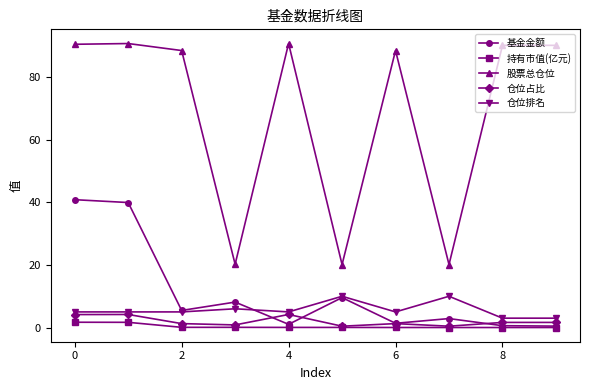

What is the sum of all 持有市值(亿元) values?

3.6